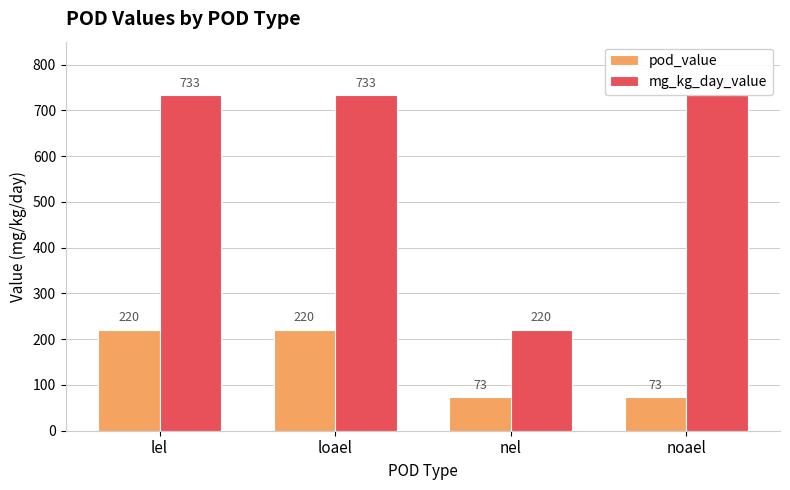

What is the difference between the second highest and second lowest values in the pod_value series?

147